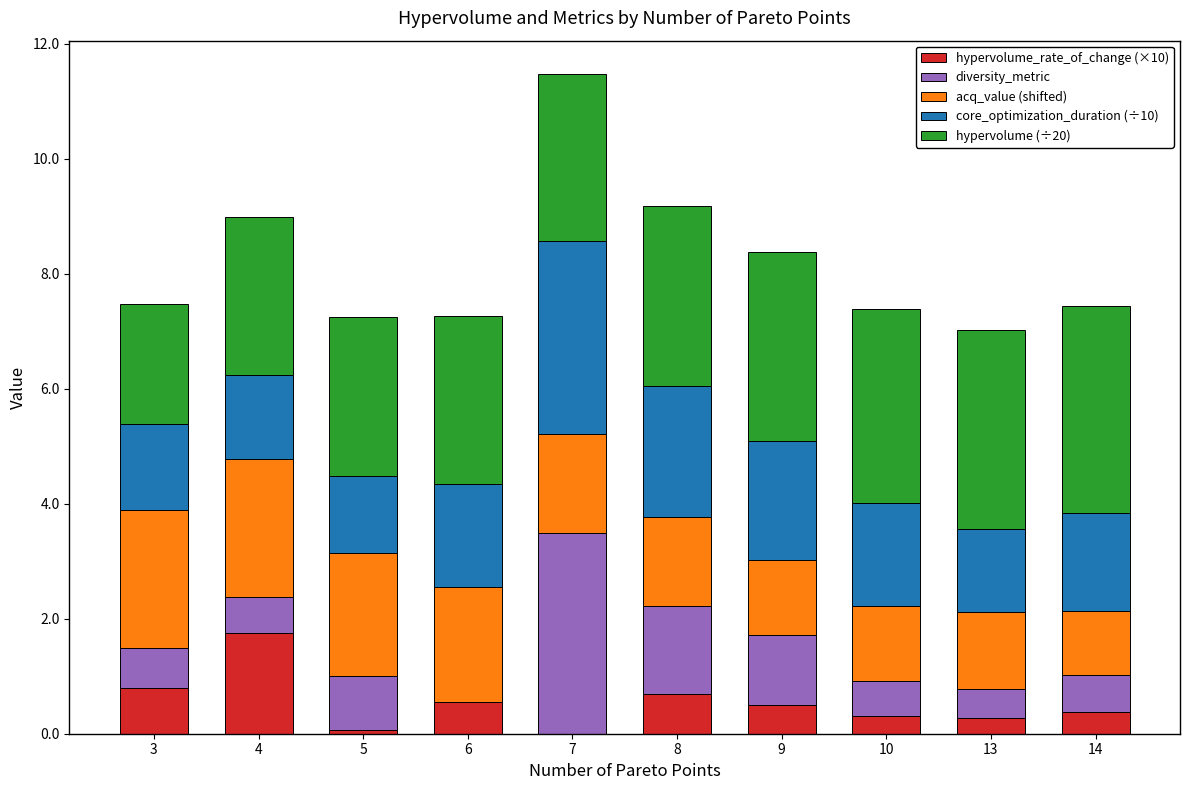

What is the total value across all series at 9?

8.4